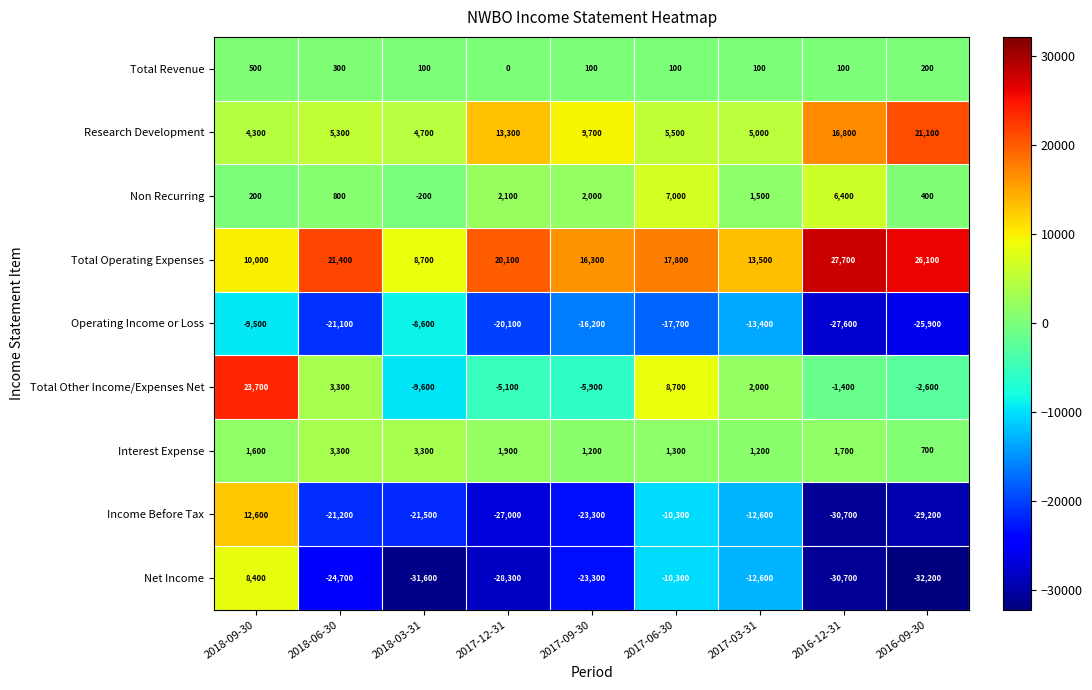

True or false: Total Operating Expenses has a value of 27700 at 2016-12-31.

True